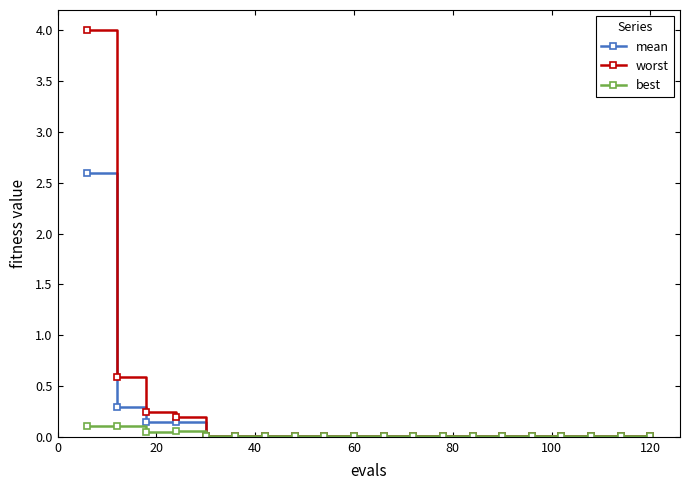

What is the greatest value displayed?

4.0